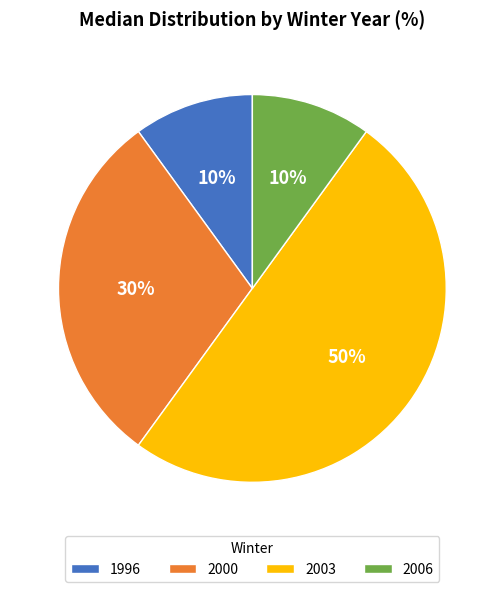

How many slices are in this pie chart?

4